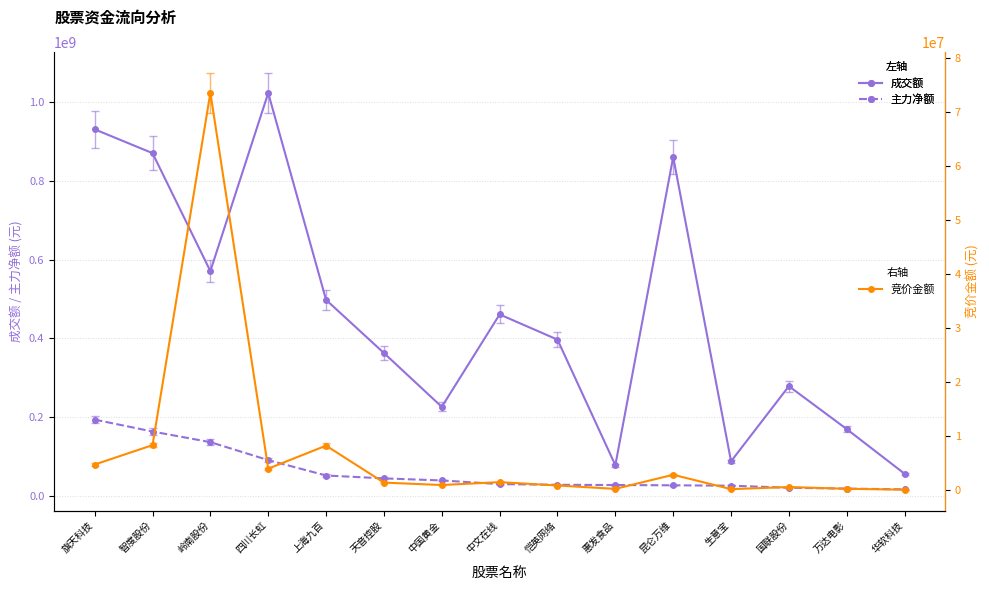

What is the total value across all series at 生意宝?

112524130